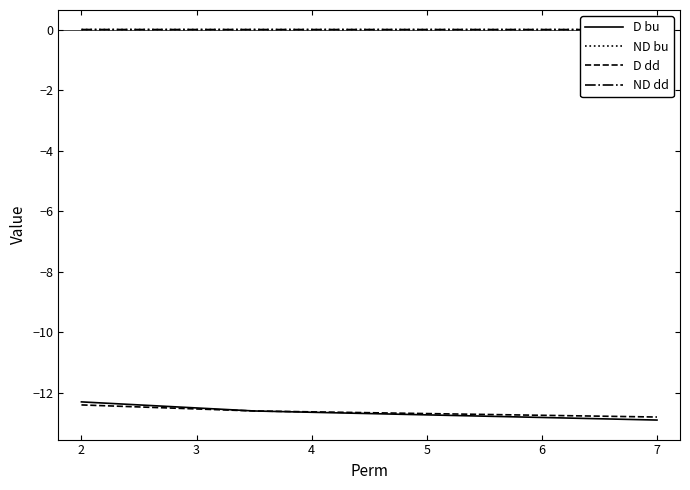

Rank the series by their maximum value, from lowest to highest.

D dd, D bu, ND dd, ND bu